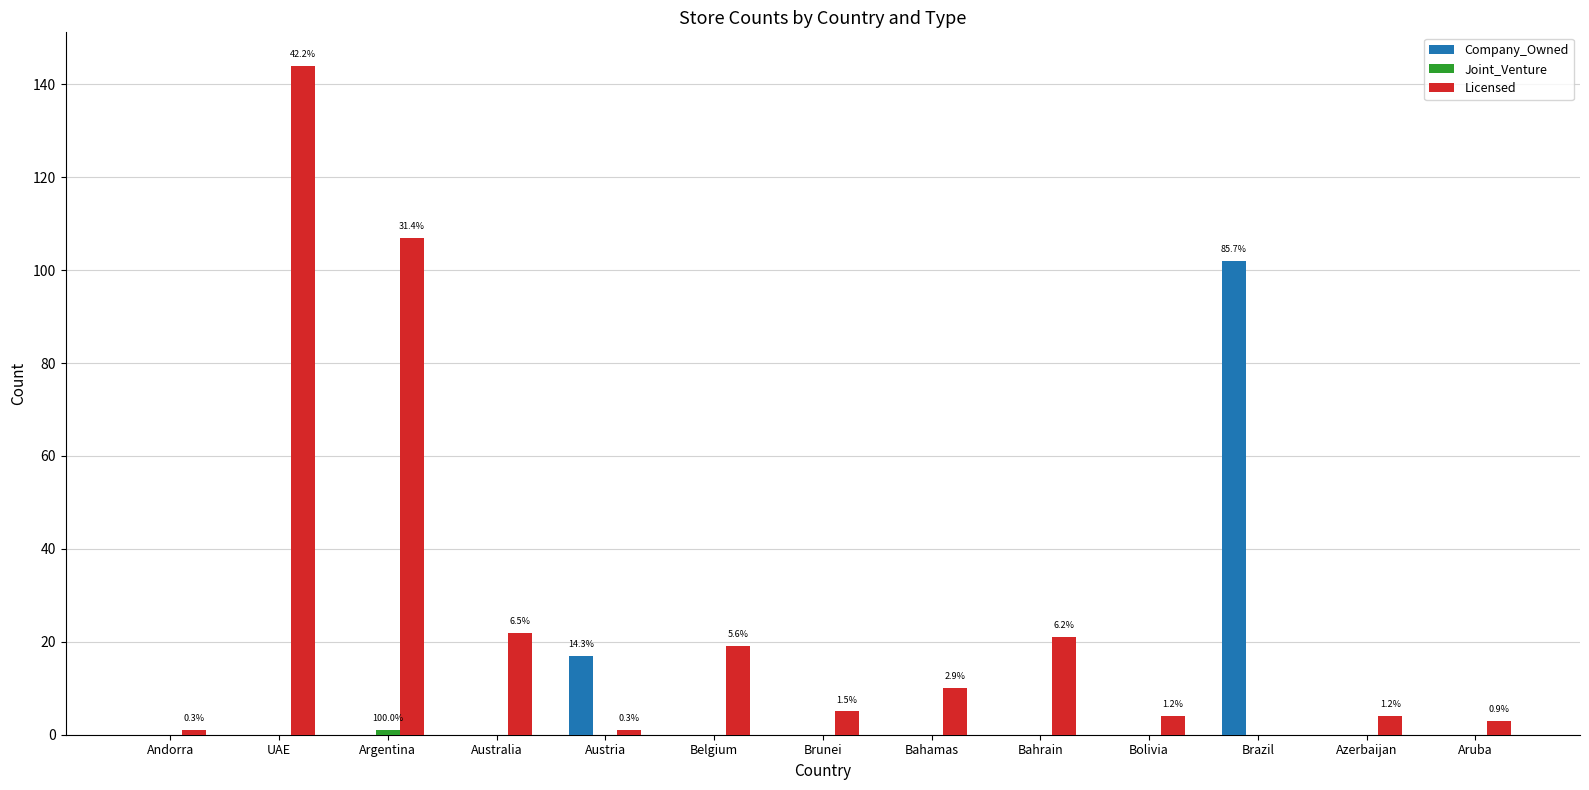

Which series changed the most between Austria and Bolivia?

Company_Owned